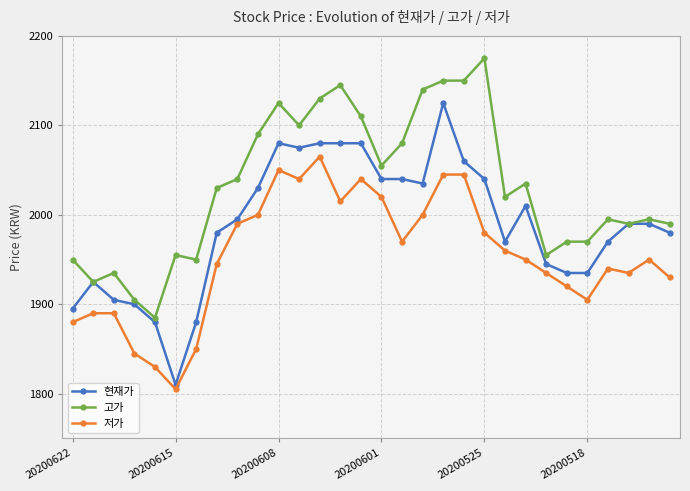

True or false: 현재가 has more than 1 points higher than both neighbors.

True